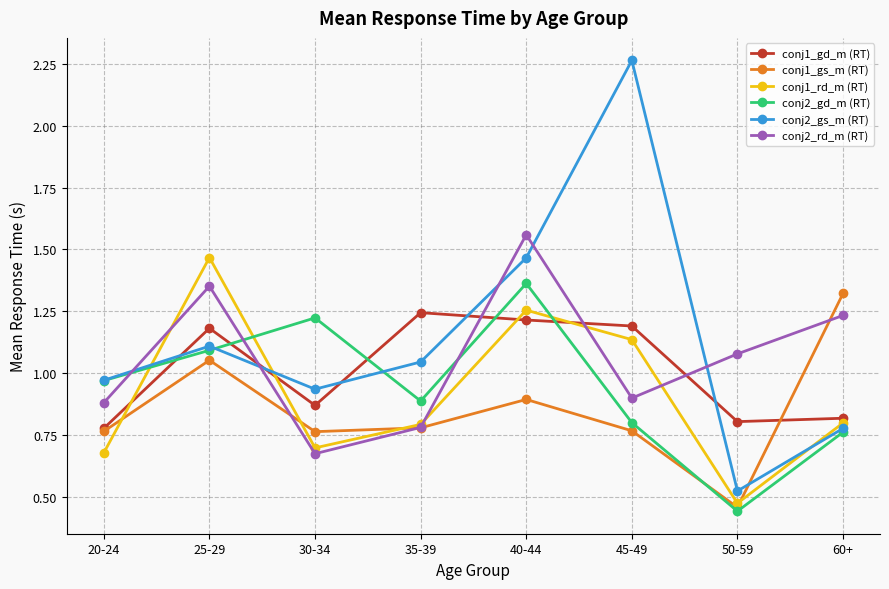

True or false: conj2_gd_m (RT) and conj2_gs_m (RT) intersect in this chart.

True